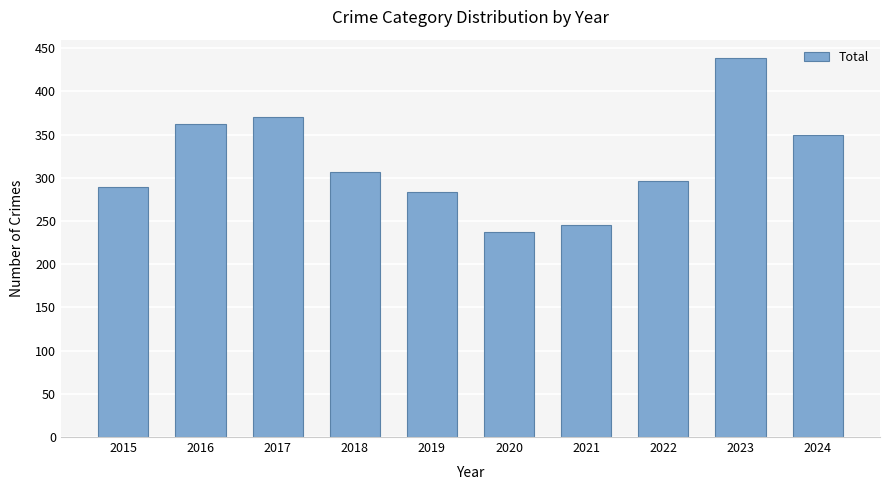

How many bars are there in total?

10